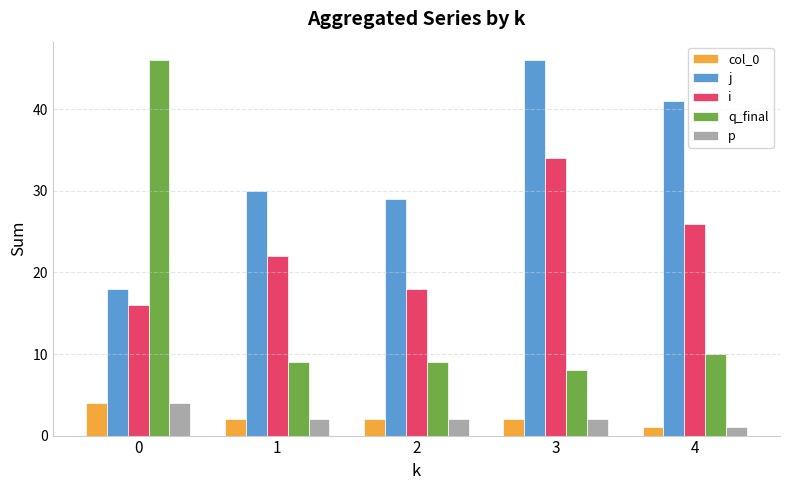

What value does the p series have at 4?

1